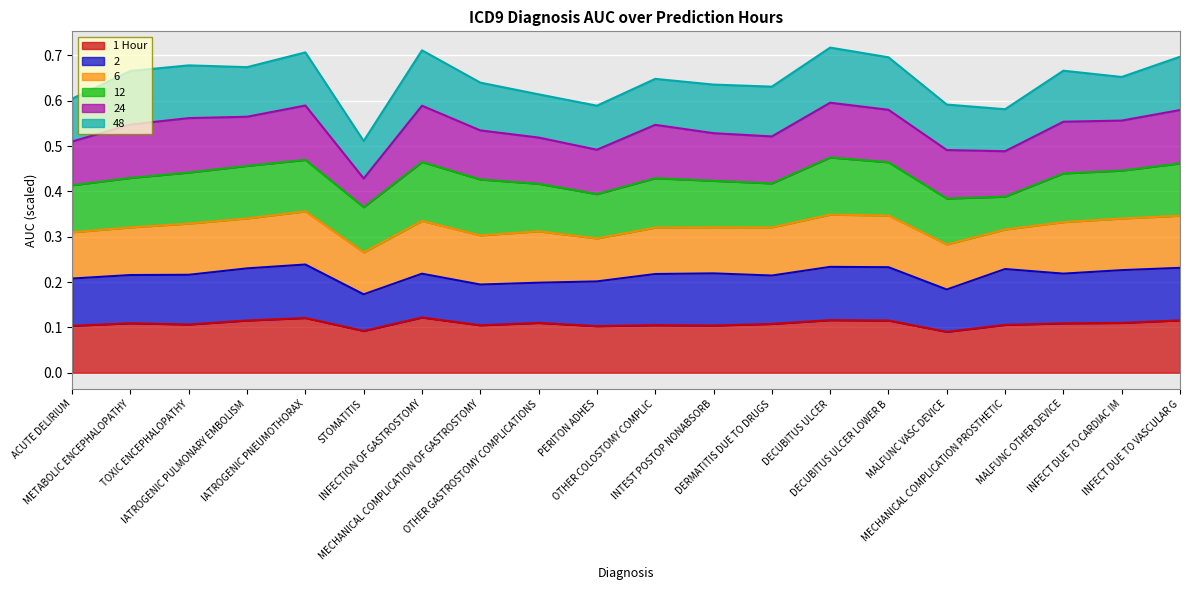

Count the number of data series in this chart.

6